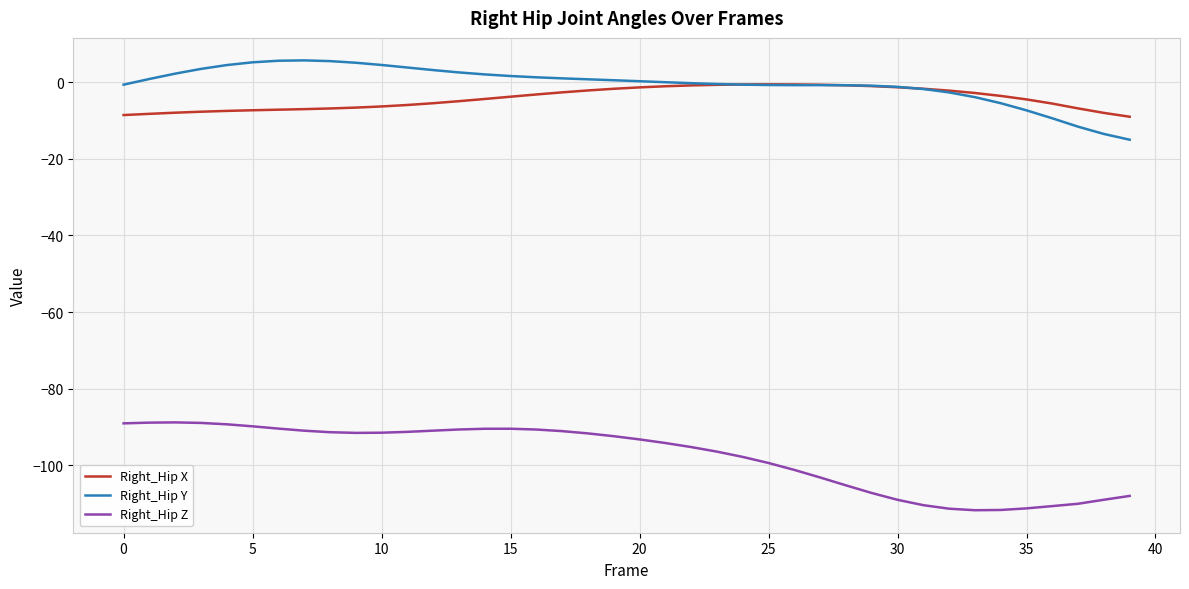

Count the number of data series in this chart.

3